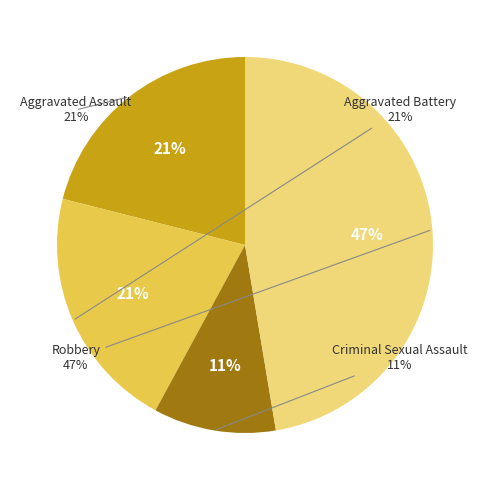

Rank the categories by value from highest to lowest.

Robbery, Aggravated Assault, Aggravated Battery, Criminal Sexual Assault